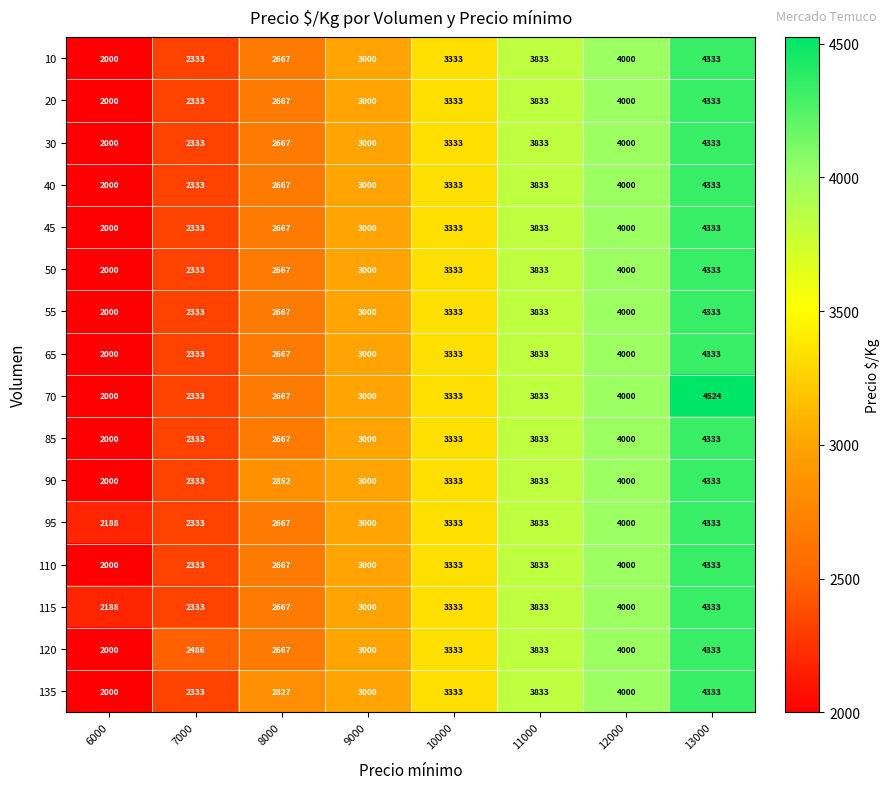

Is it true that 90 equals 1150 at 9000?

False